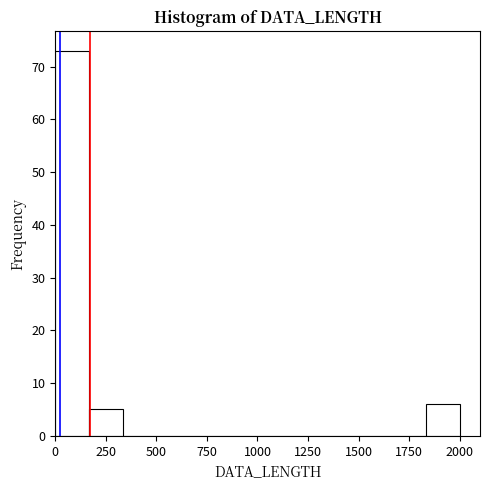

Around what value on the x-axis is the tallest bar? Give the approximate position of its centre, as read against the axis.

100